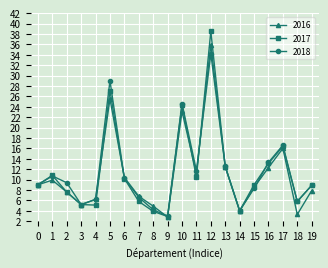

Is the value of 2017 at 2 greater than the value of 2018 at 9?

Yes